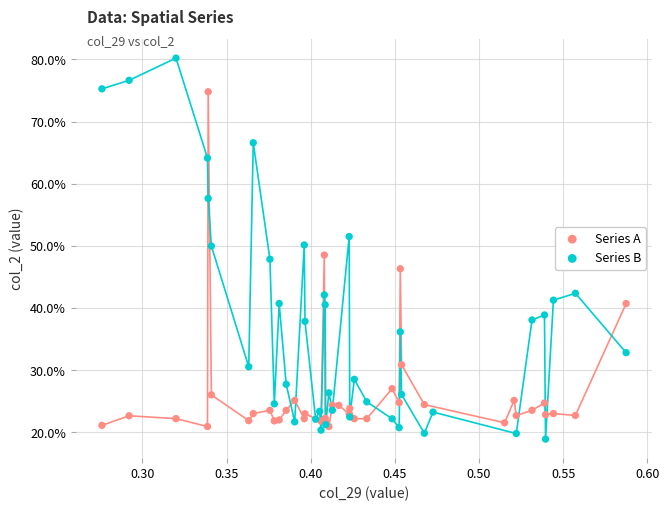

Which series has the widest spread of Y values?

Series B